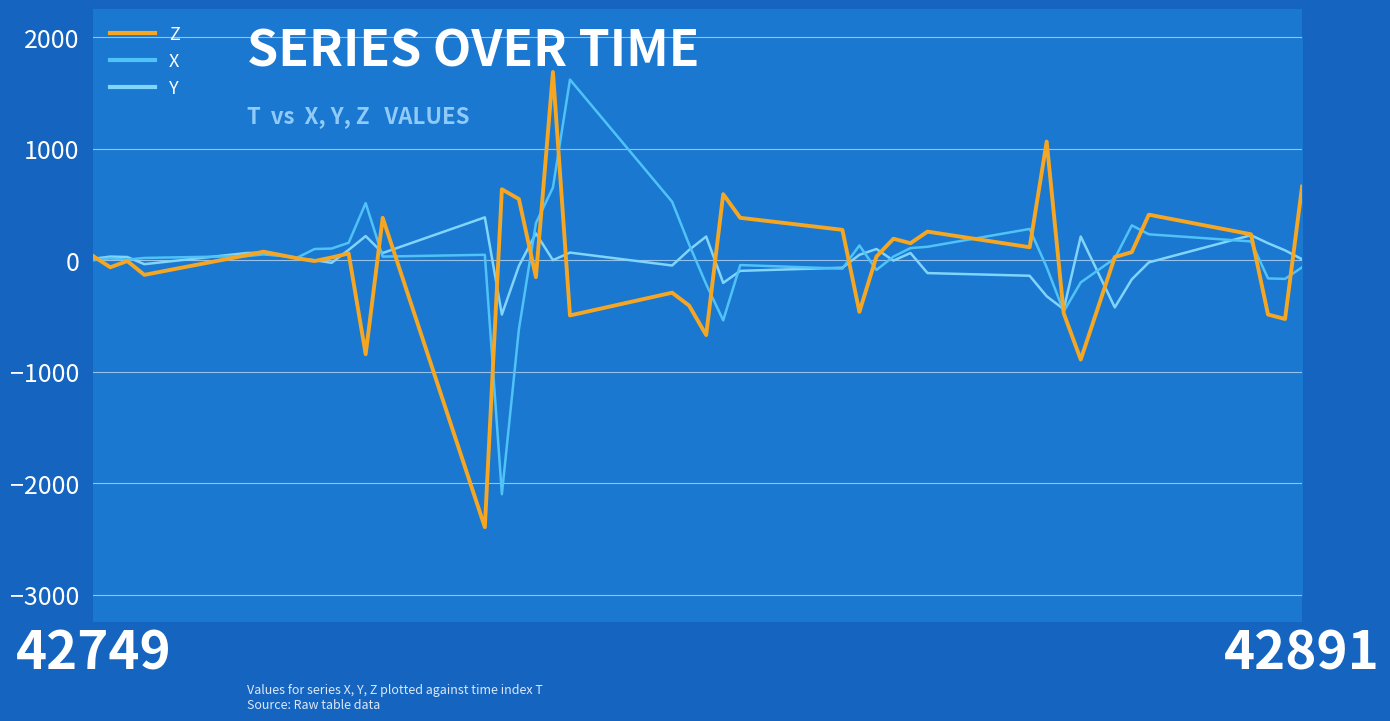

True or false: Z has more than 2 interior local peaks.

True